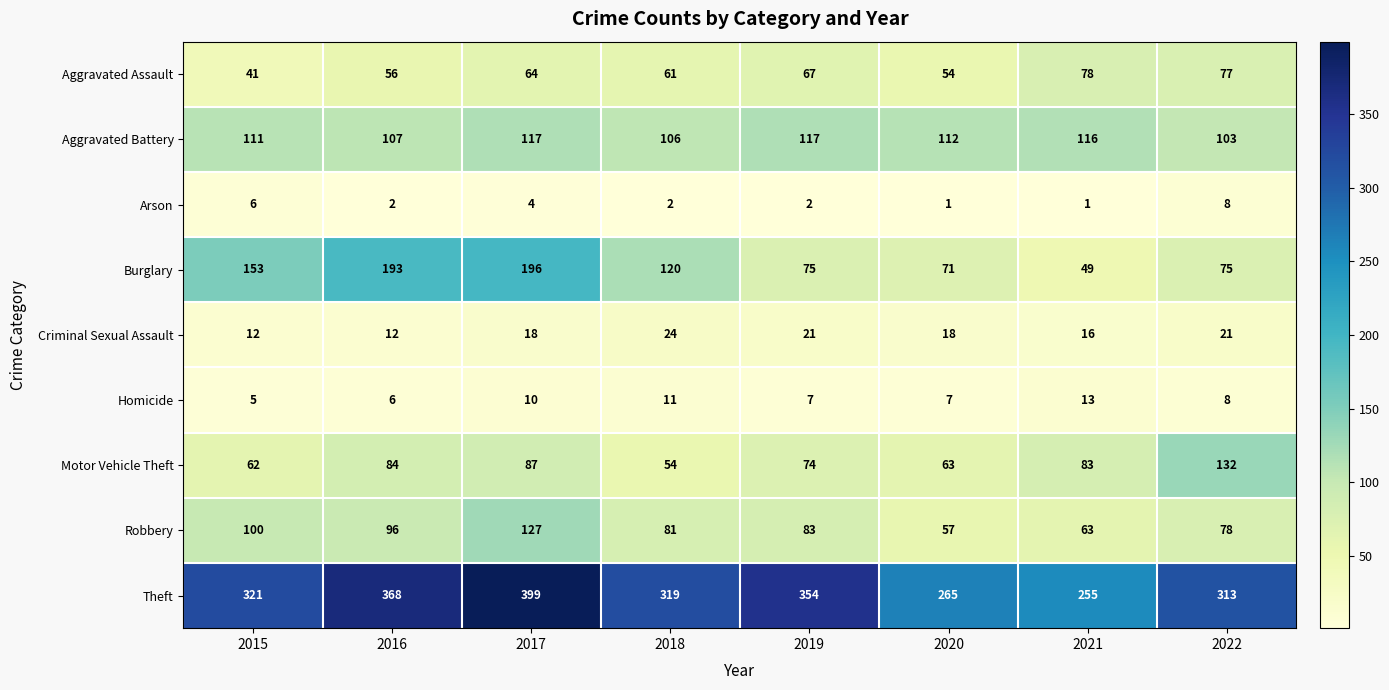

List the series in order of their peak value, lowest first.

Arson, Homicide, Criminal Sexual Assault, Aggravated Assault, Aggravated Battery, Robbery, Motor Vehicle Theft, Burglary, Theft